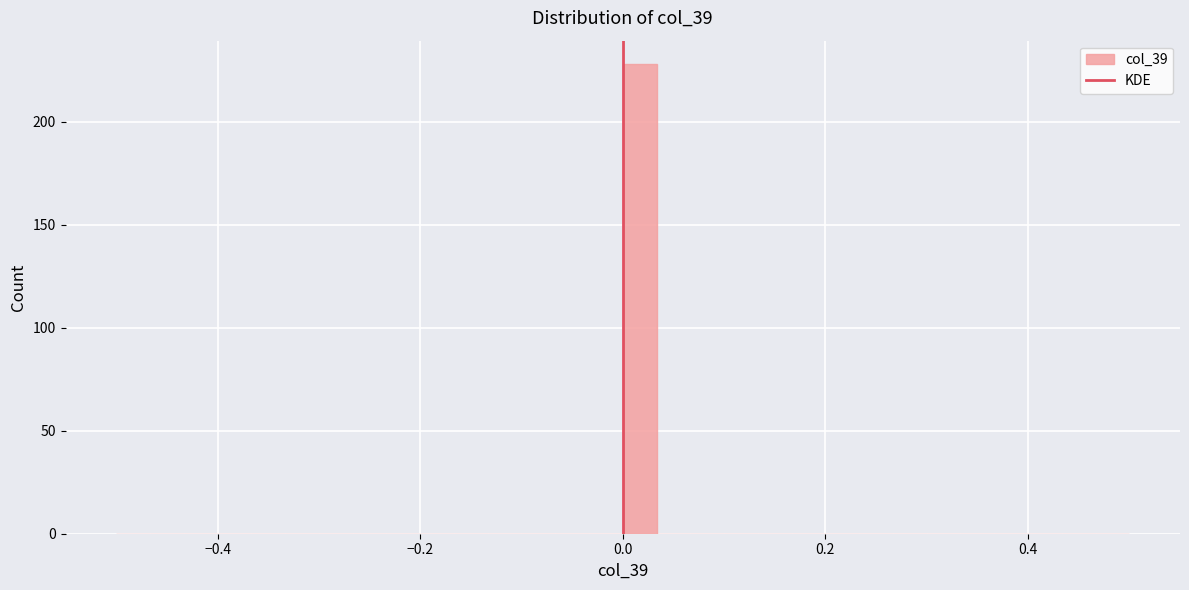

Read against the x-axis, roughly where is the centre of the tallest bar?

0.02